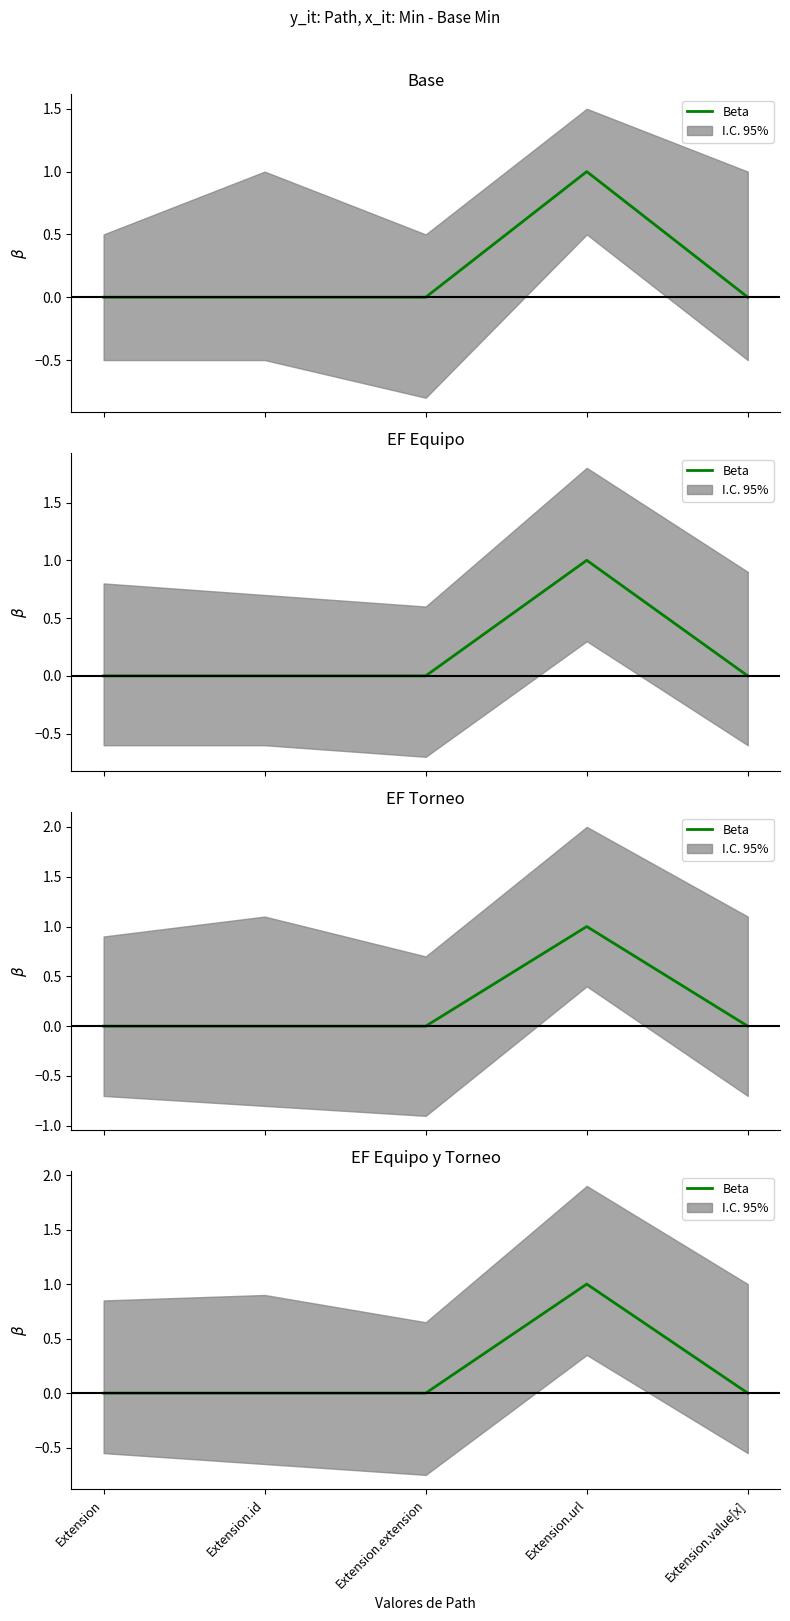

What is the change in value from Extension.id to Extension.url?

+1